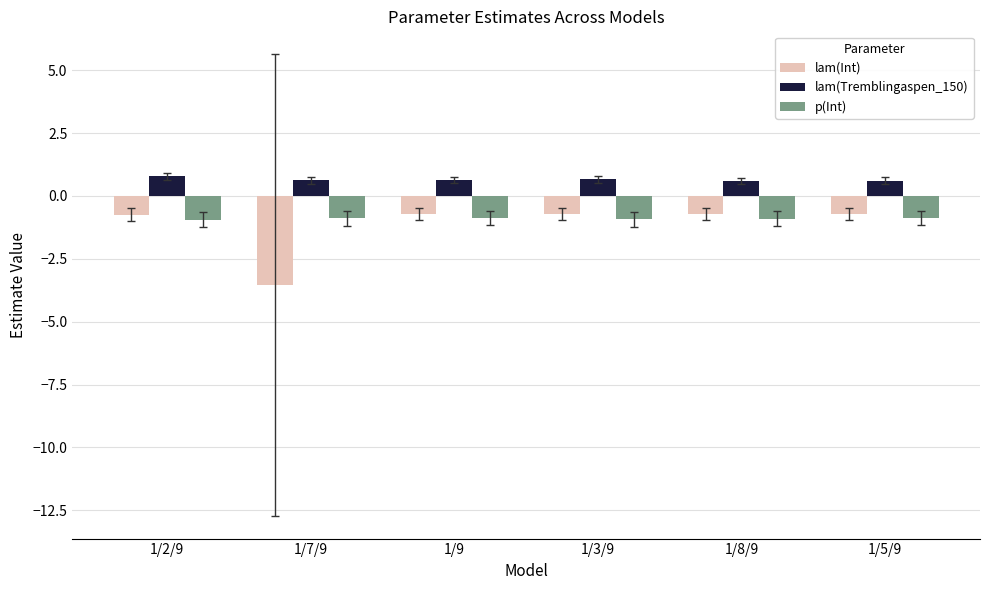

What is the label of the 1st bar from the left?

1/2/9